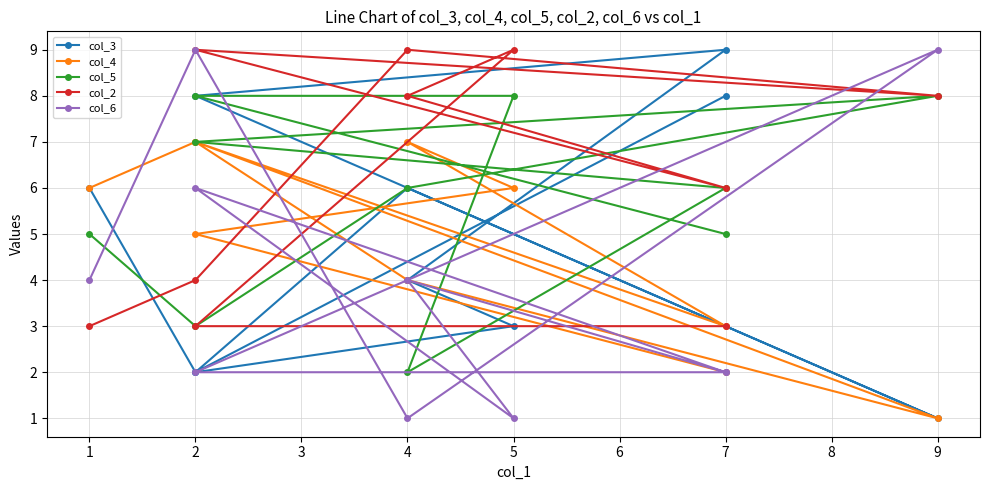

At which category is the sum across all series the highest?

2